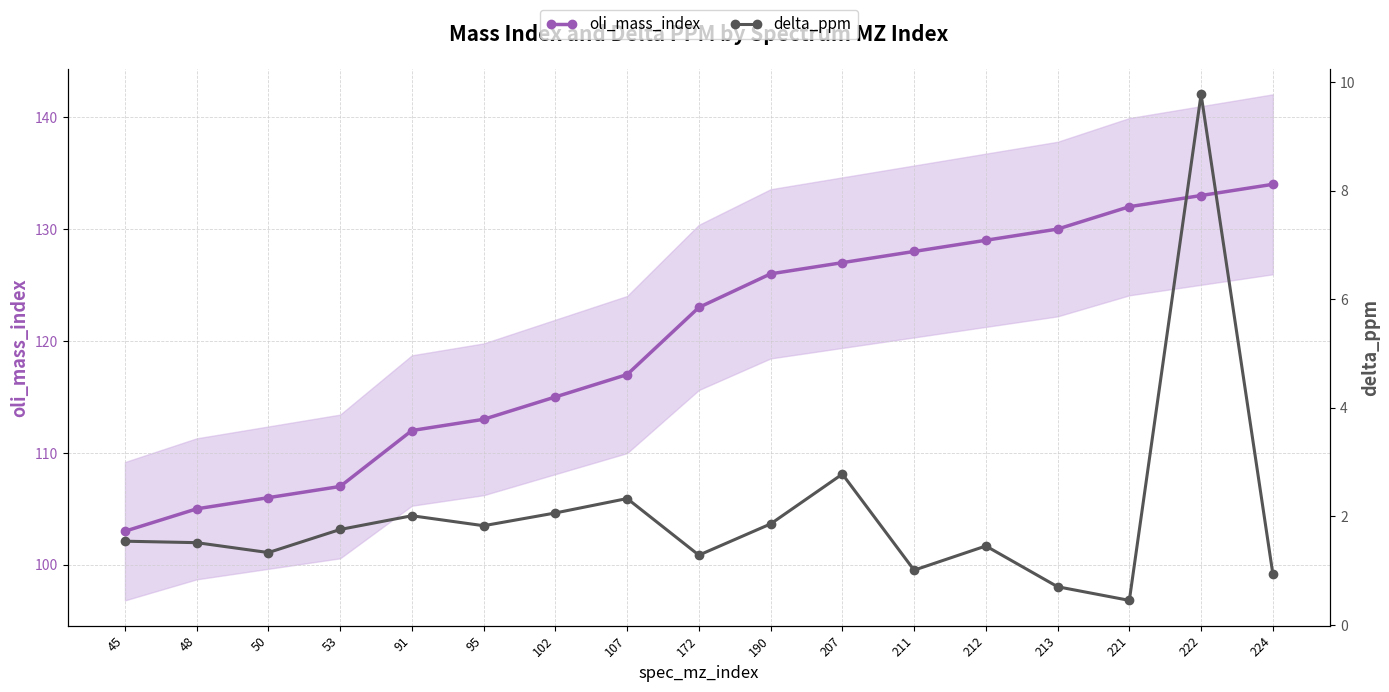

What is the average value of the delta_ppm series?

2.0